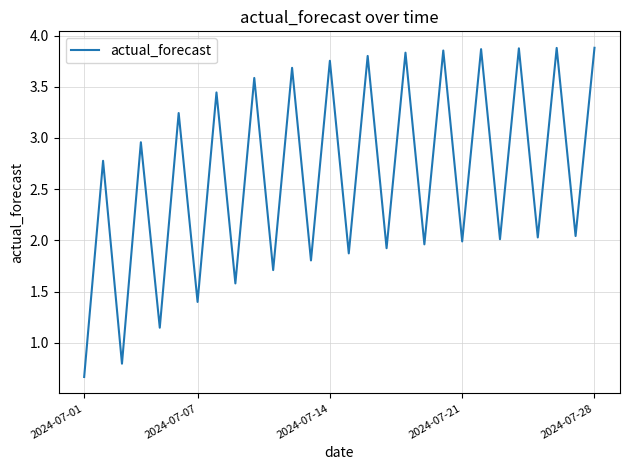

What is the smallest value displayed?

0.7